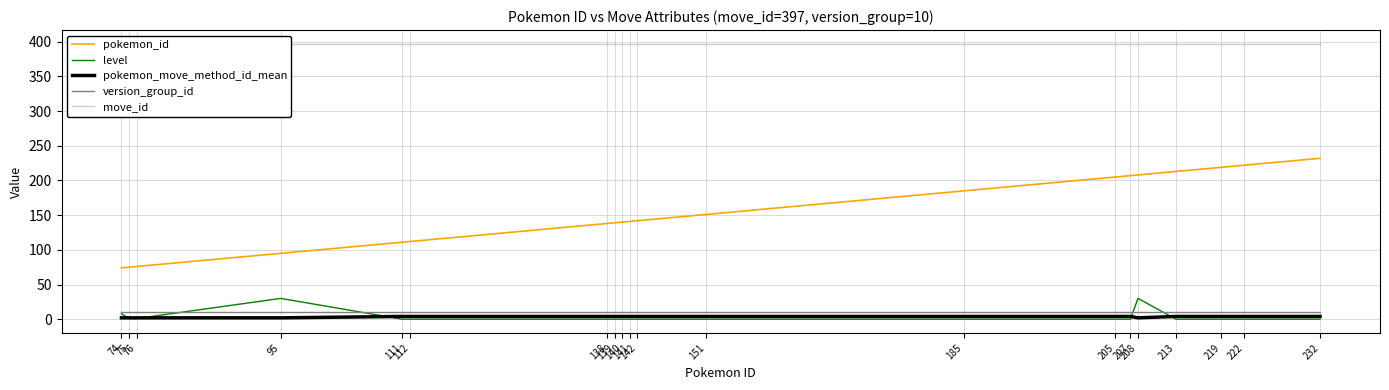

Reading left to right, transcribe all the data shown in this chart.

pokemon_id: 74=74	75=75	76=76	95=95	111=111	112=112	138=138	139=139	140=140	141=141	142=142	151=151	185=185	205=205	207=207	208=208	213=213	219=219	222=222	232=232
level: 74=8	75=1	76=1	95=30	111=0	112=0	138=0	139=0	140=0	141=0	142=0	151=0	185=0	205=0	207=0	208=30	213=0	219=0	222=0	232=0
pokemon_move_method_id_mean: 74=2	75=2	76=2	95=2	111=4	112=4	138=4	139=4	140=4	141=4	142=4	151=4	185=4	205=4	207=4	208=2	213=4	219=4	222=4	232=4
version_group_id: 74=10	75=10	76=10	95=10	111=10	112=10	138=10	139=10	140=10	141=10	142=10	151=10	185=10	205=10	207=10	208=10	213=10	219=10	222=10	232=10
move_id: 74=397	75=397	76=397	95=397	111=397	112=397	138=397	139=397	140=397	141=397	142=397	151=397	185=397	205=397	207=397	208=397	213=397	219=397	222=397	232=397